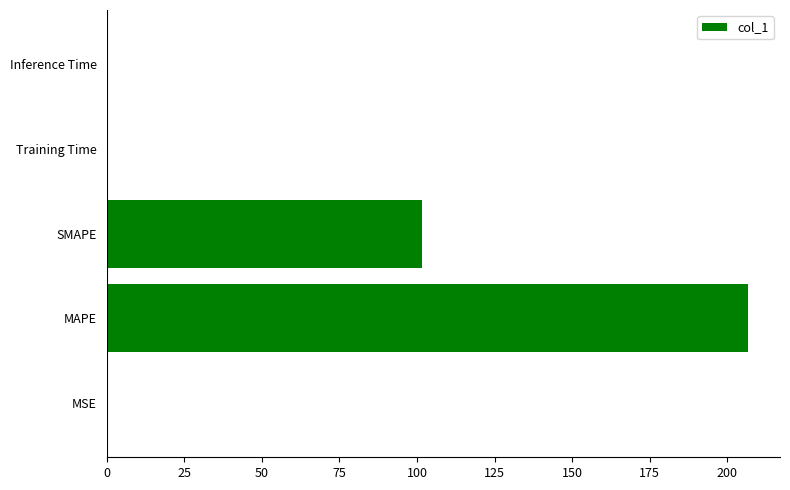

The chart shows a value of 101.6 at SMAPE. True or false?

True